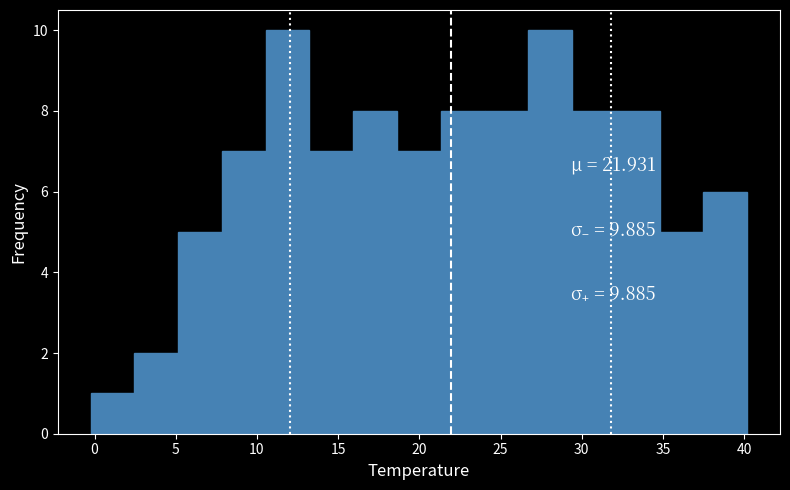

What is the height of the bar covering 37.5 to 40.0 on the x-axis? Neither the bar edges nor the heights are printed on the chart, so give them approximately, as read against the axes.

6